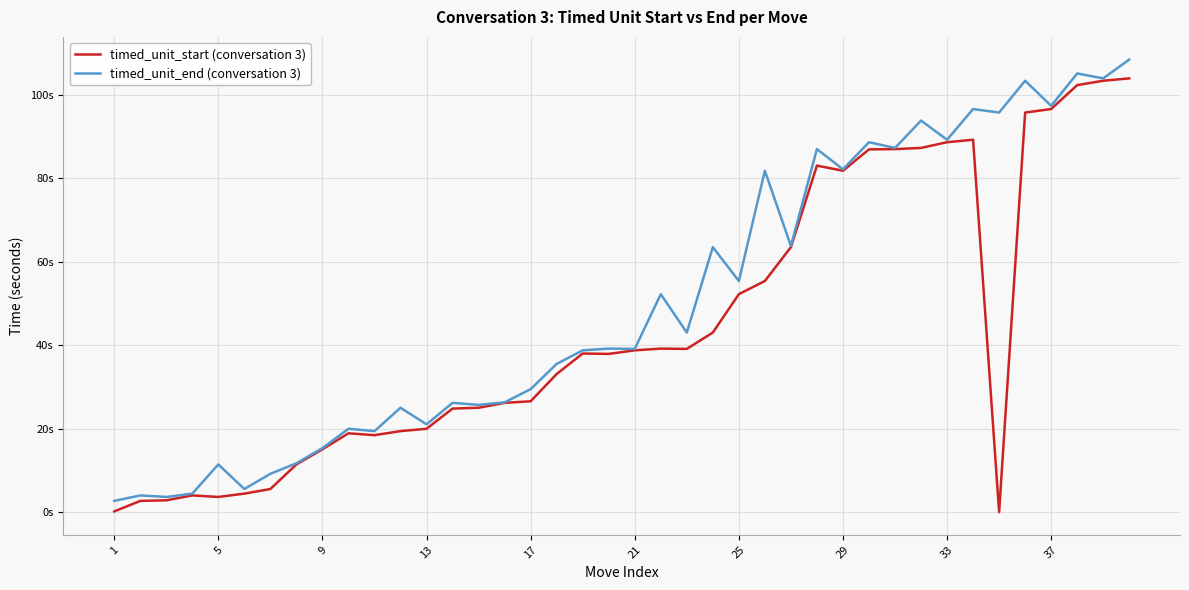

What are all the series names shown in the legend?

timed_unit_start (conversation 3), timed_unit_end (conversation 3)